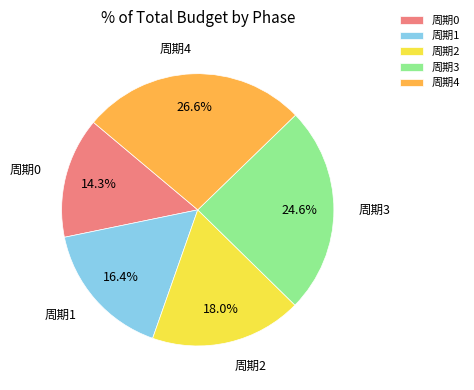

Approximately how many times larger is the value at 周期3 compared to 周期2?

1.4